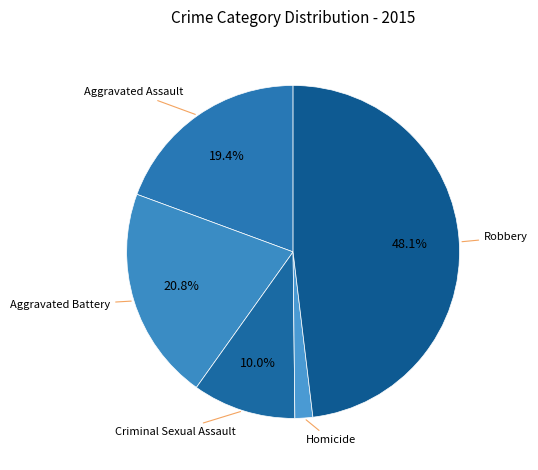

Which slice is the largest?

Robbery